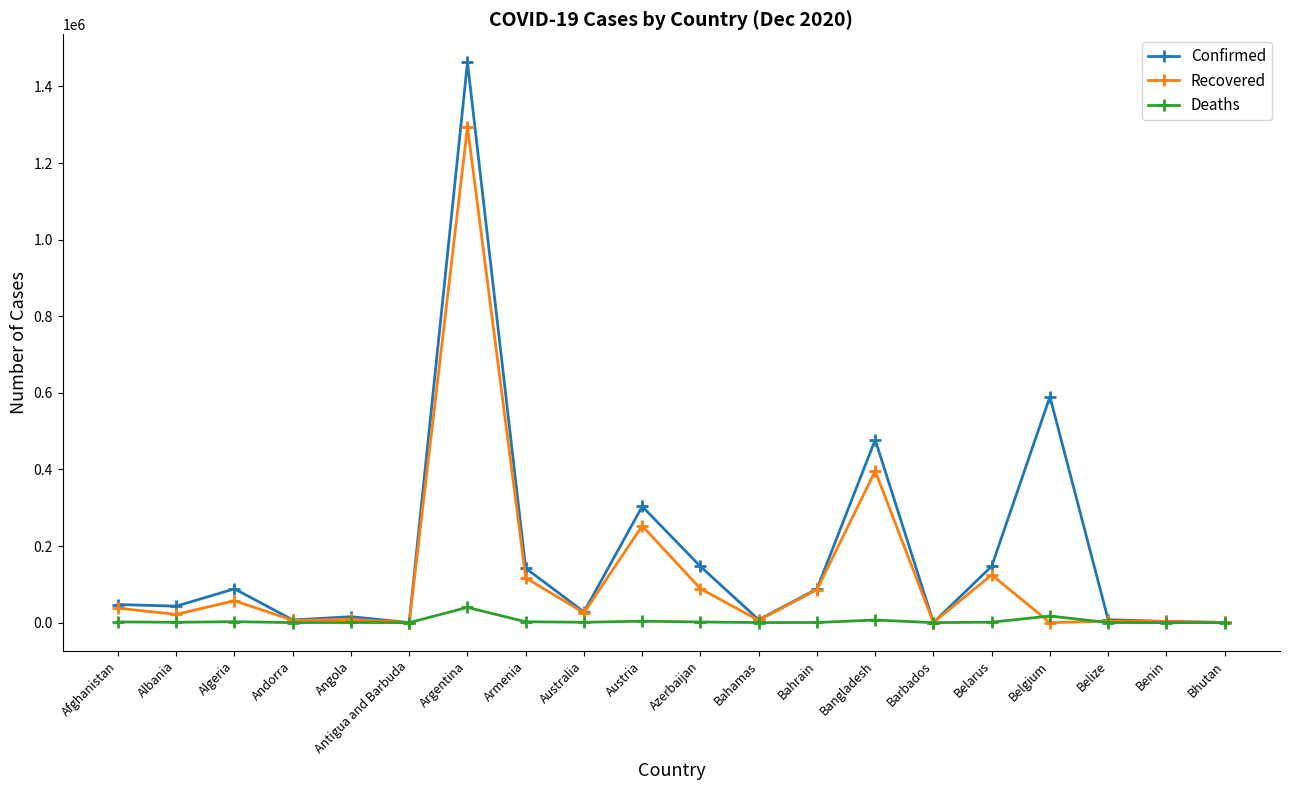

List the series in order of their peak value, lowest first.

Deaths, Recovered, Confirmed